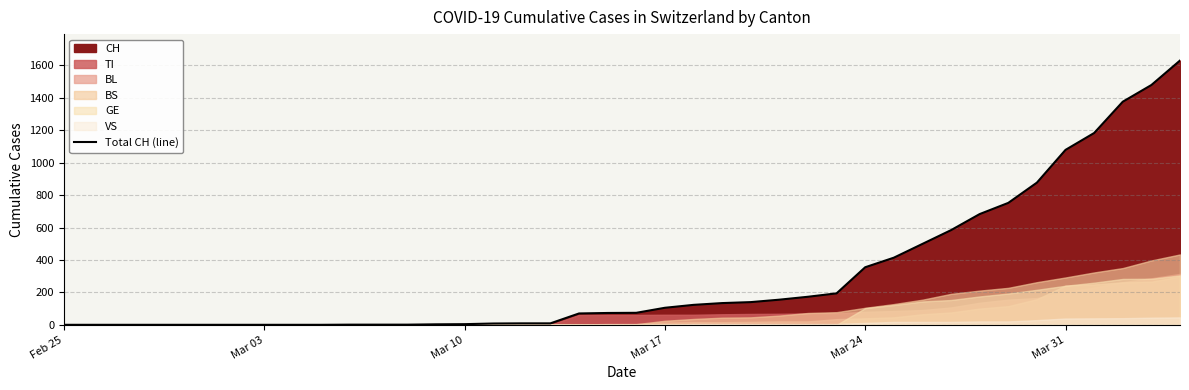

What is the difference between the maximum and minimum values?

1630